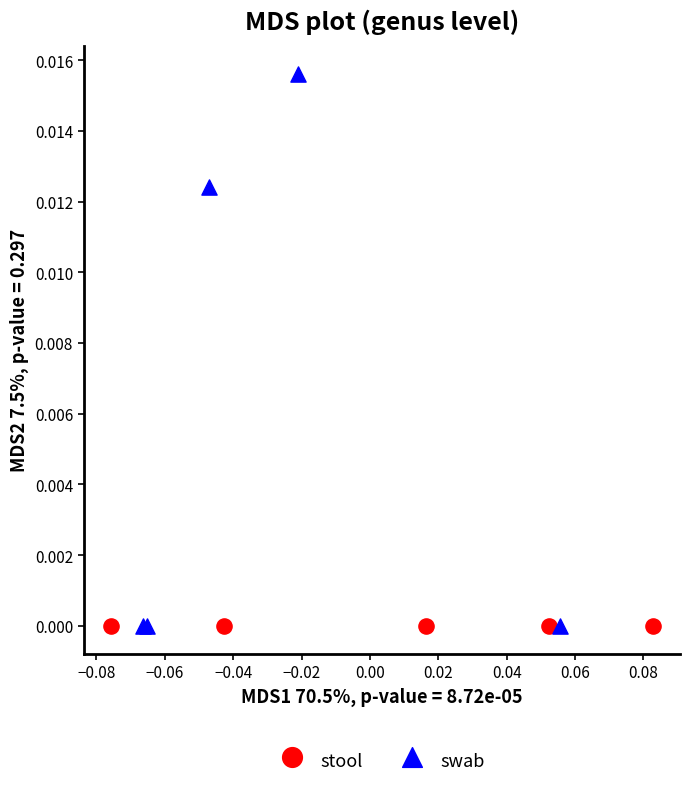

Which series reaches the maximum Y coordinate?

swab